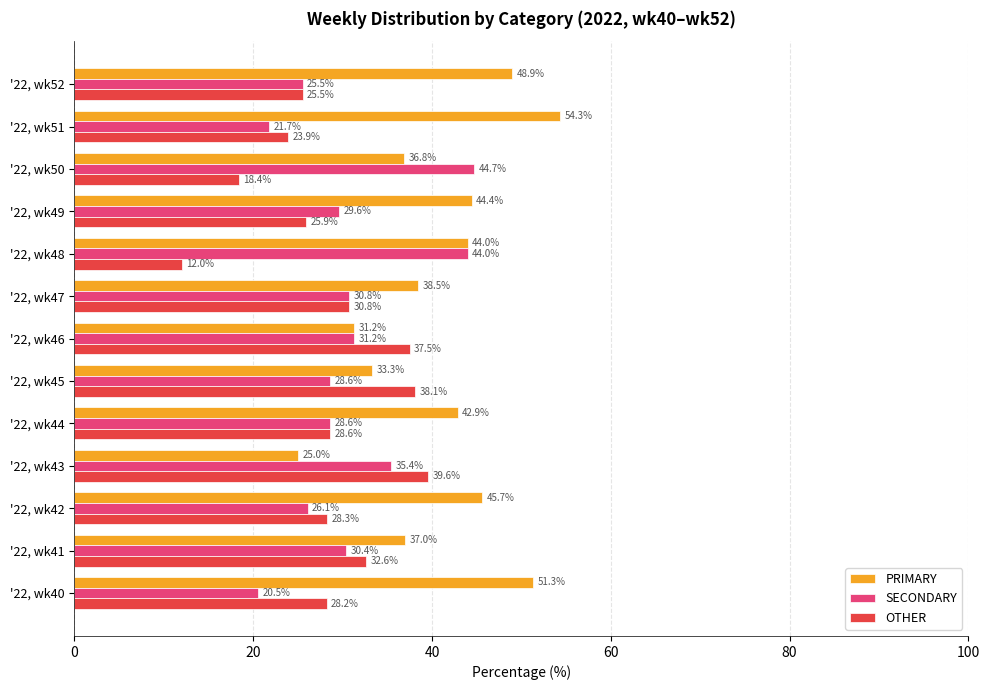

At how many categories does at least one series exceed 15?

13